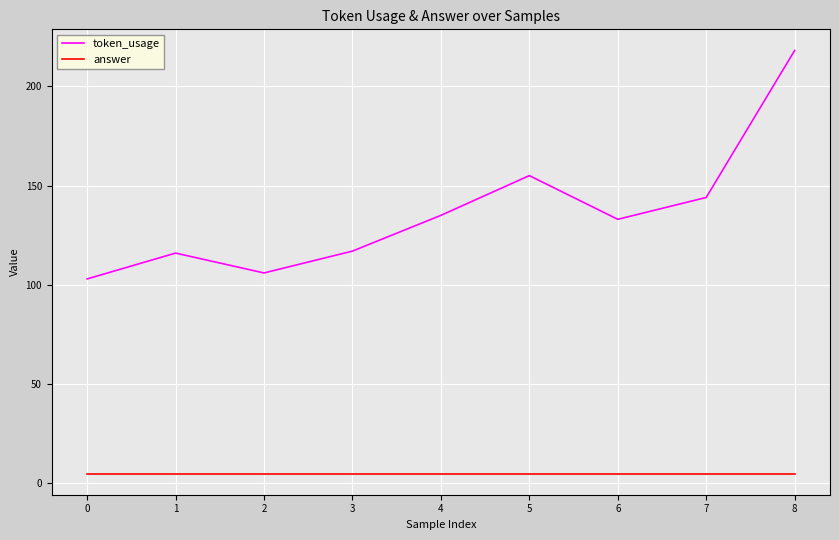

What is the spread (max minus min) of values at 0?

98